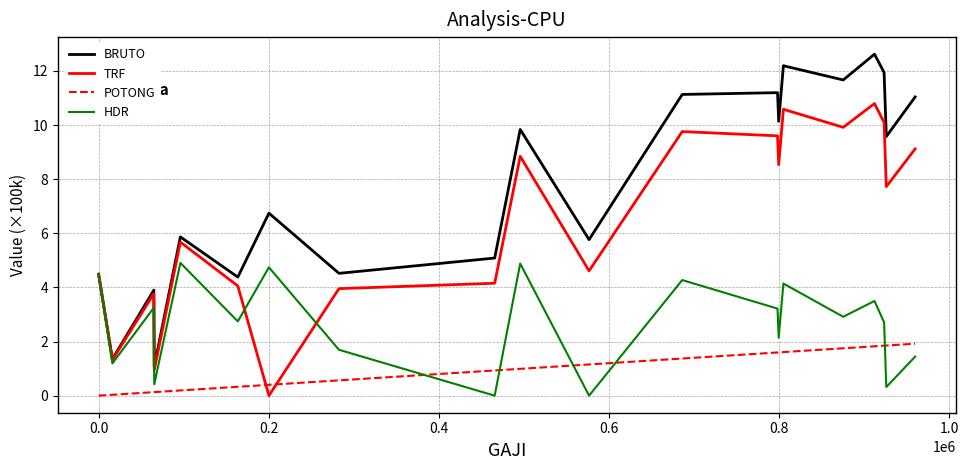

Which series ends up on top after the final intersection of POTONG and TRF?

TRF